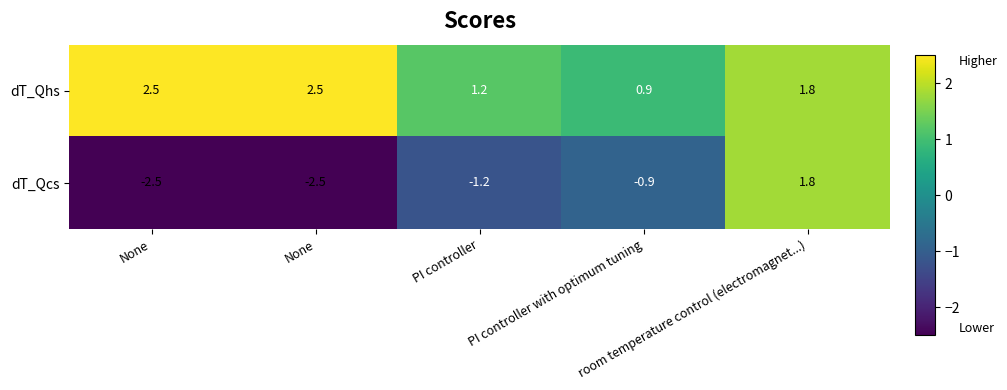

Reading right to left, transcribe all the data shown in this chart.

dT_Qhs: room temperature control (electromagnet...)=1.8	PI controller with optimum tuning=0.9	PI controller=1.2	None=2.5	None=2.5
dT_Qcs: room temperature control (electromagnet...)=1.8	PI controller with optimum tuning=-0.9	PI controller=-1.2	None=-2.5	None=-2.5